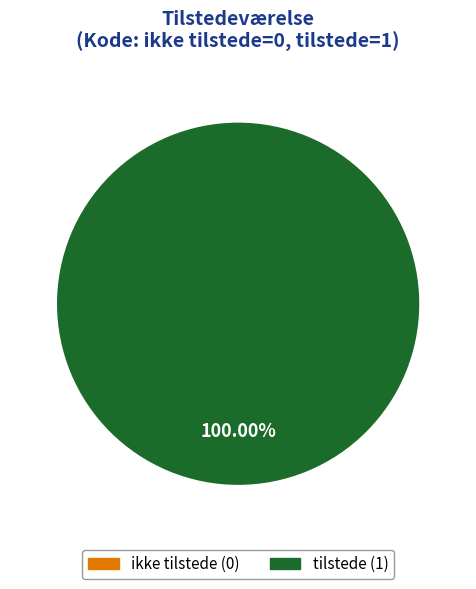

Which has a higher value, tilstede or ikke tilstede?

tilstede